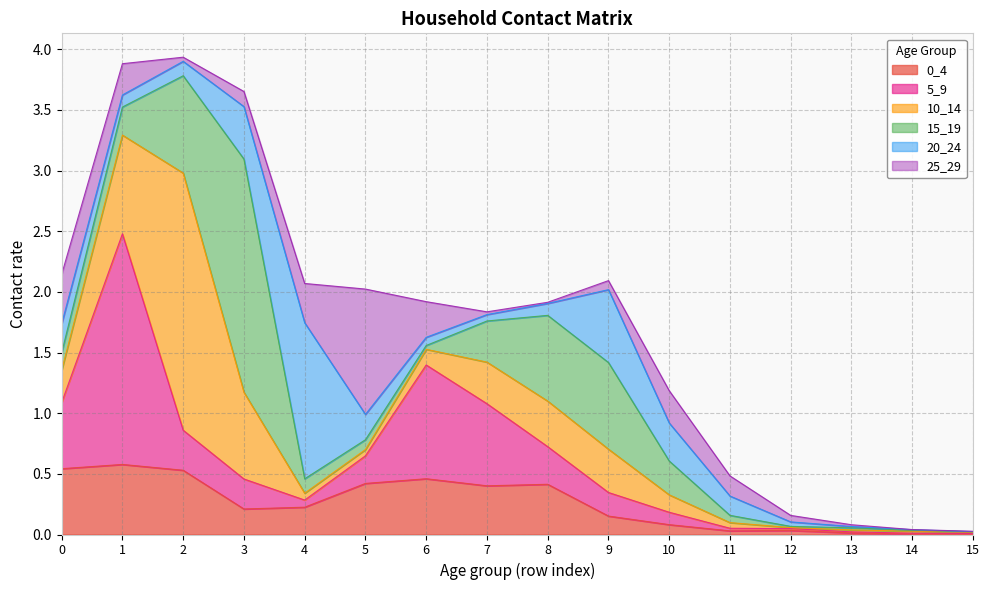

Which series has the largest range (max minus min)?

10_14